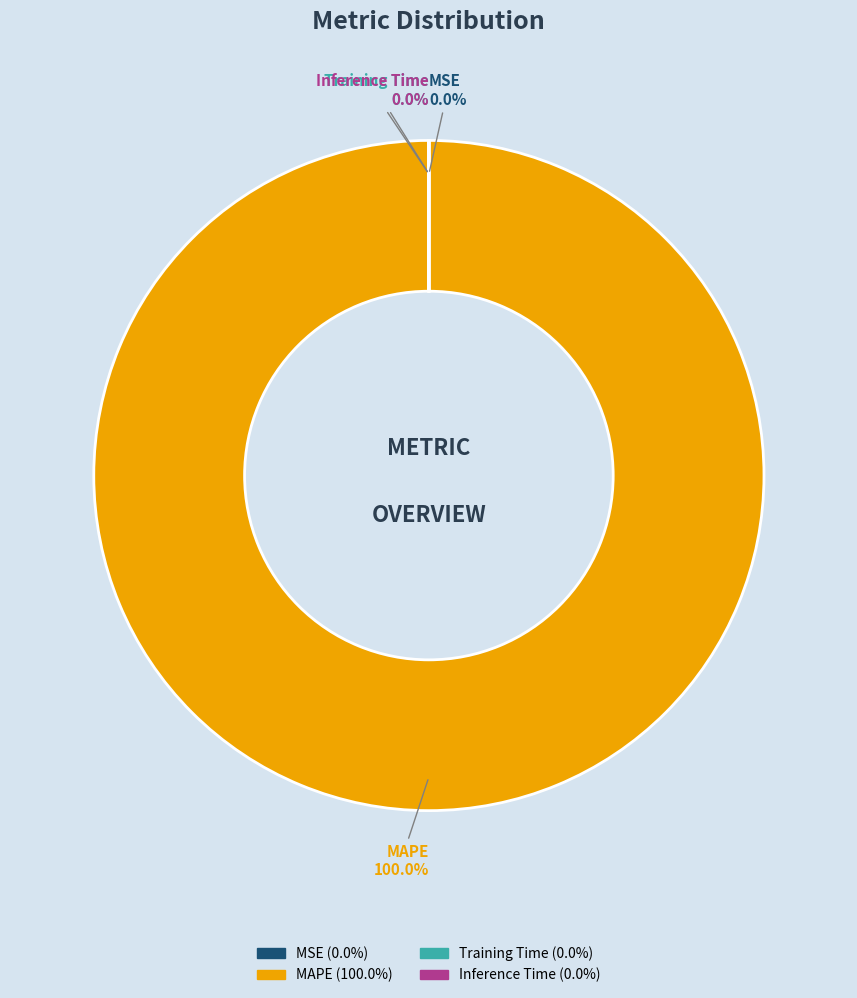

True or false: Inference Time accounts for 0% of the total.

True